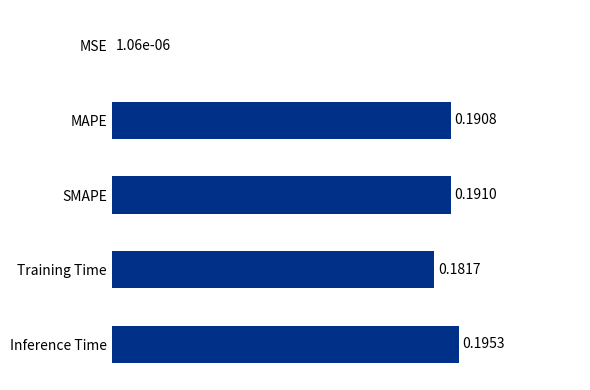

Which category has the highest value across all series?

Inference Time